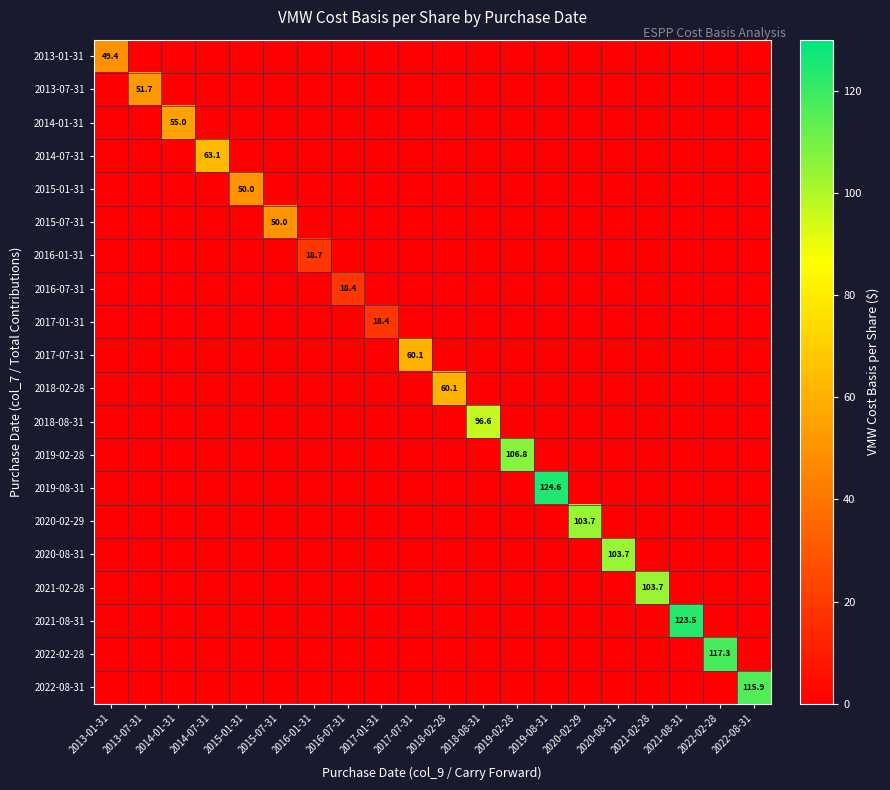

What is the highest value of the 2021-08-31 series?

123.5